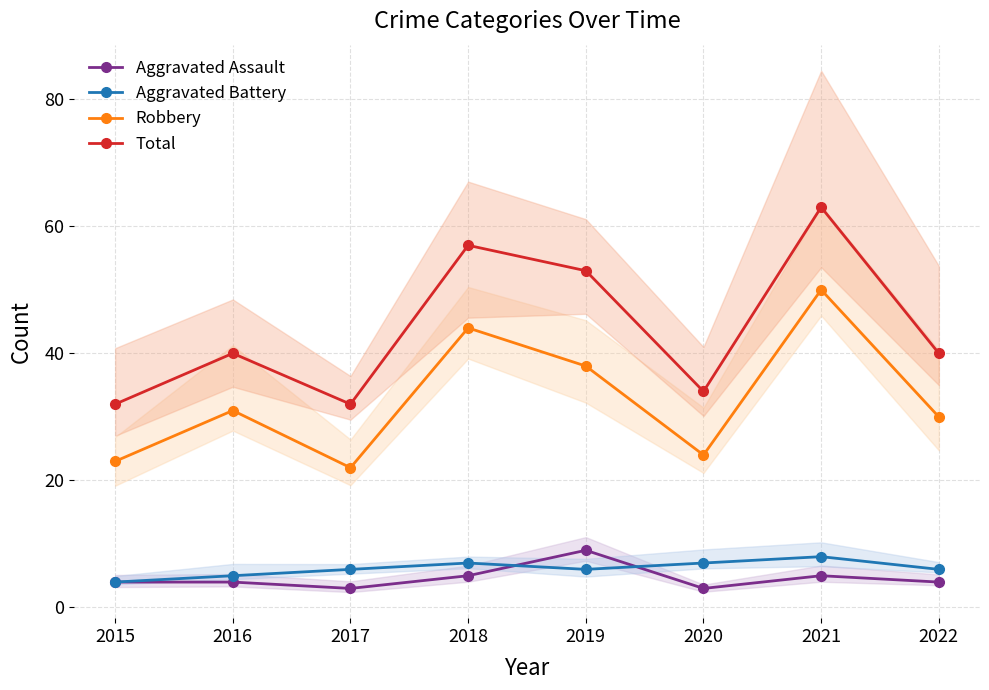

What is the difference between the maximum and minimum values in the Robbery series?

28